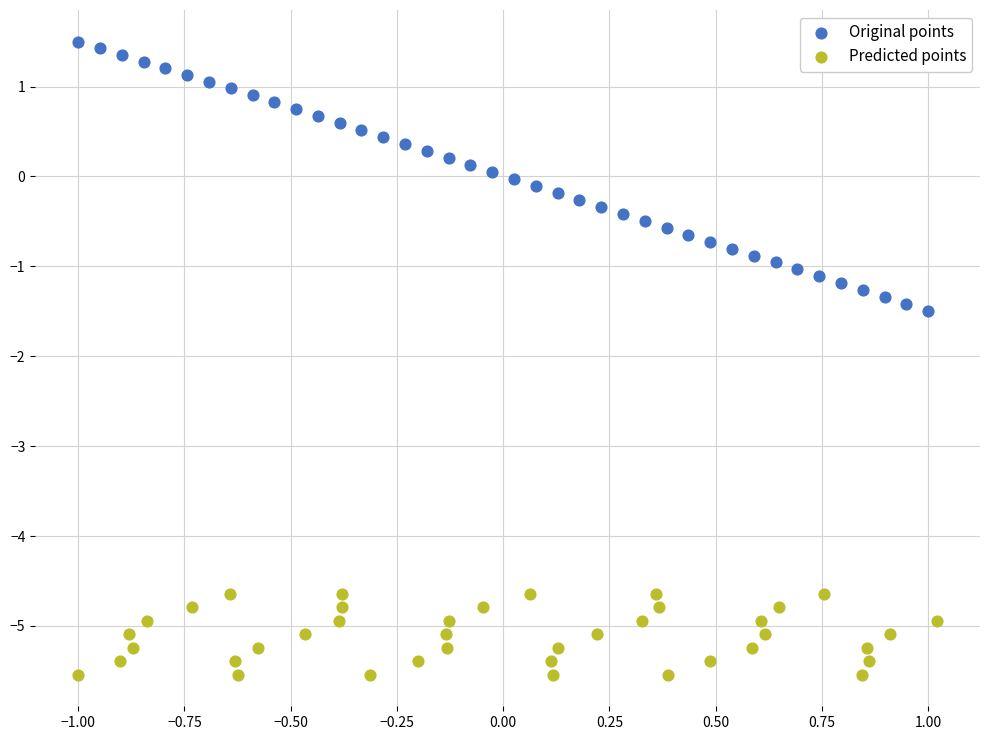

Which series has the widest spread of Y values?

Original points